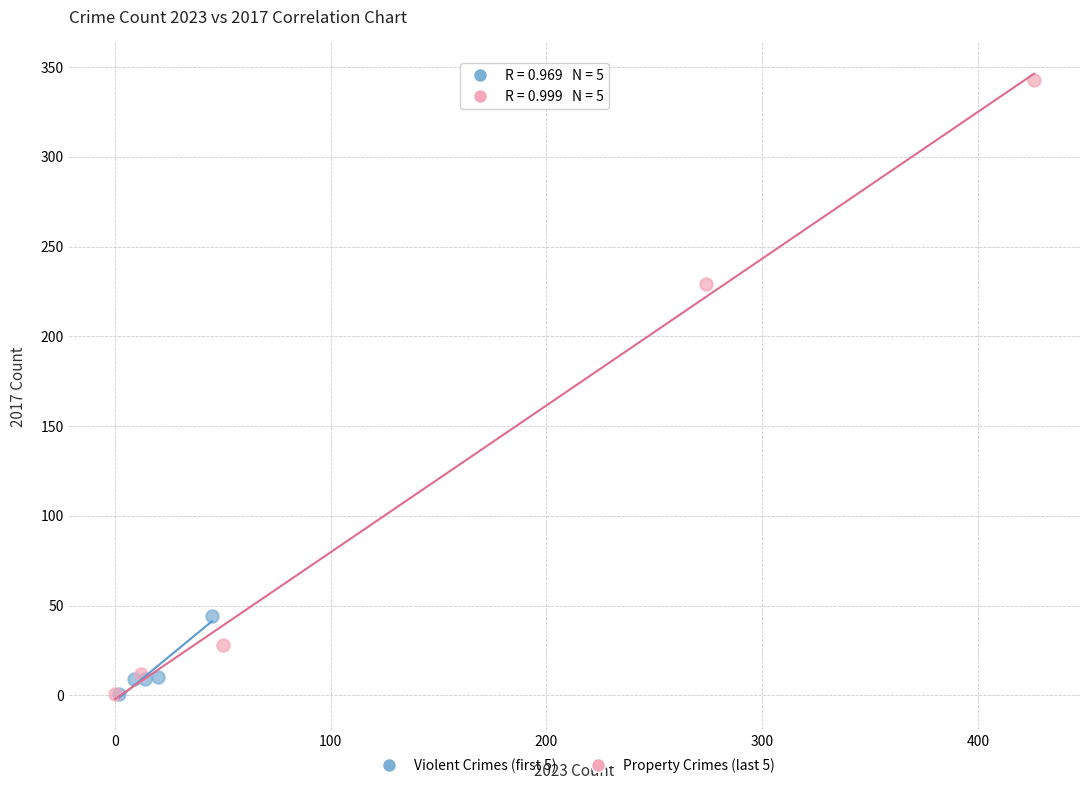

Which series reaches the maximum Y coordinate?

Property Crimes (last 5)